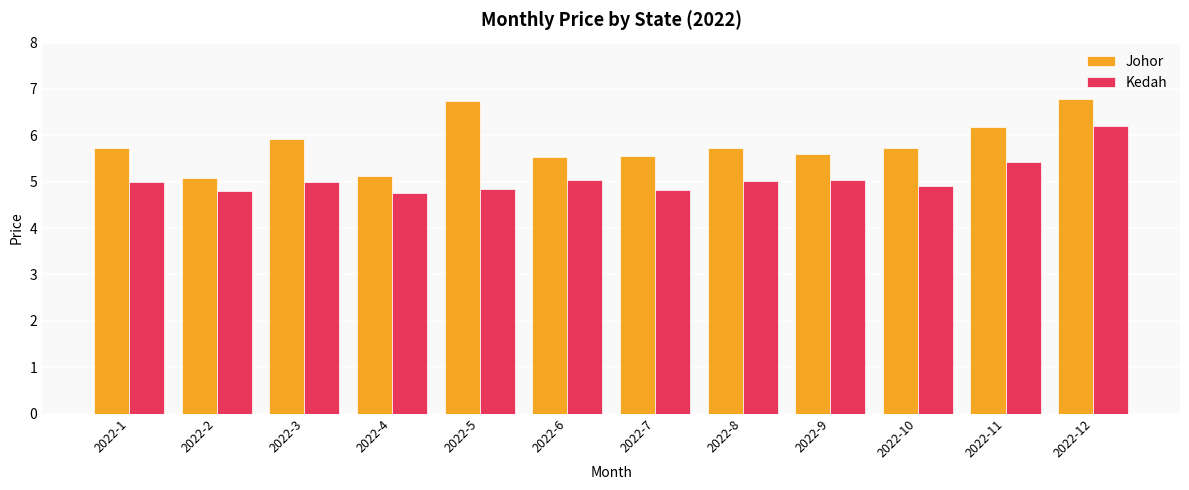

What is the value of the Kedah bar at the 10th from the left?

4.9